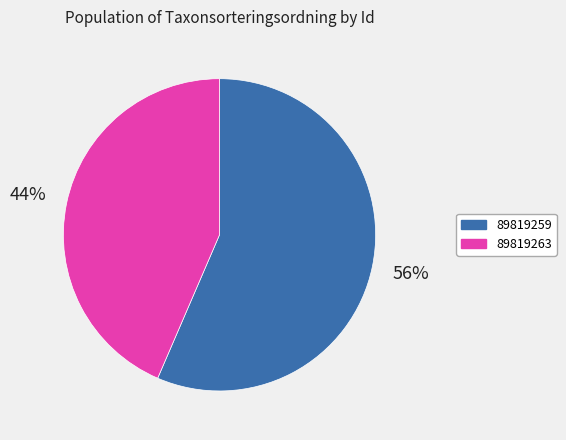

Which slice represents more than half of the pie?

89819259